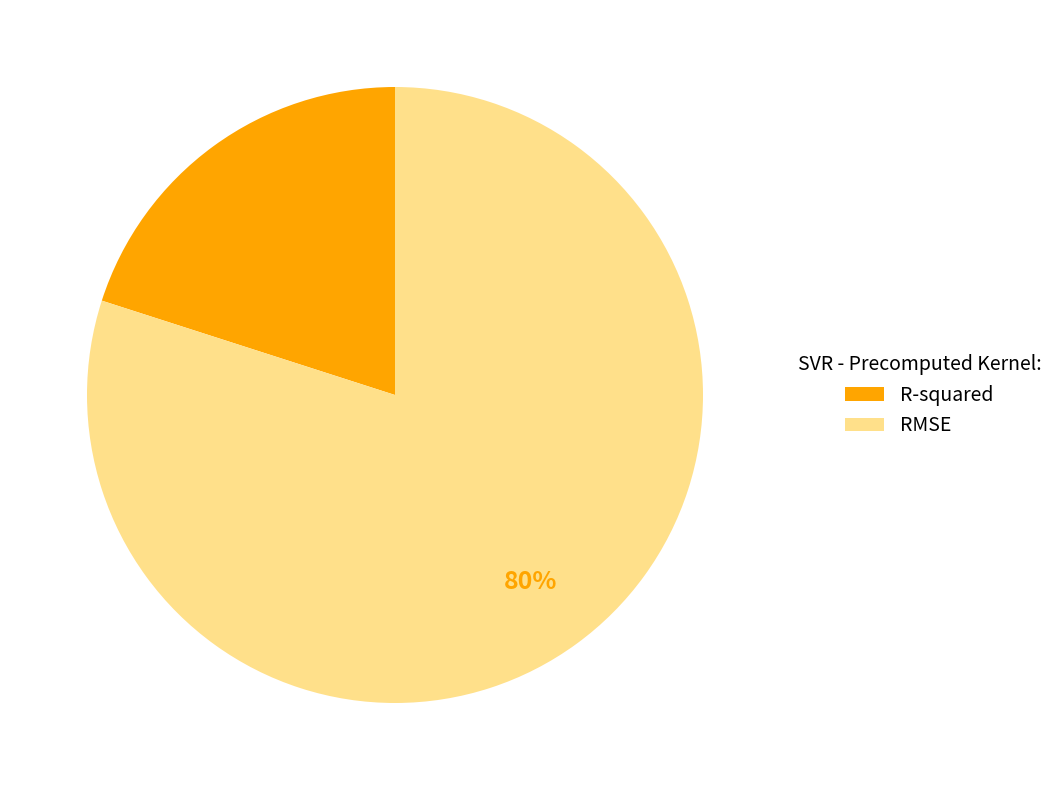

Is the sum of R-squared and RMSE greater than half?

Yes